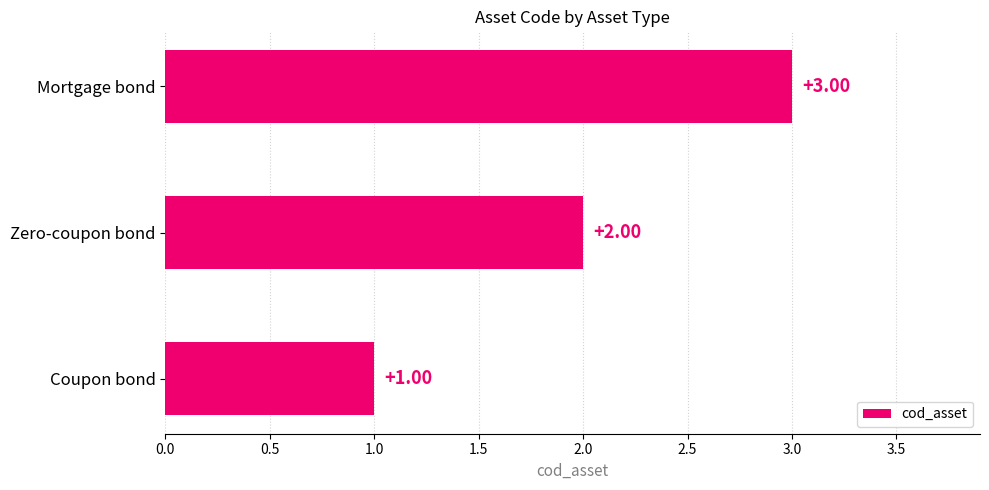

List the labels in order of value, smallest first.

Coupon bond, Zero-coupon bond, Mortgage bond